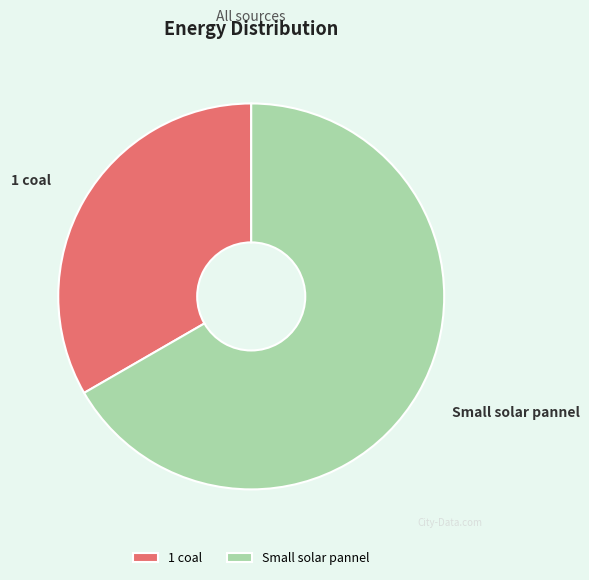

Approximately how many times larger is the value at 1 coal compared to Small solar pannel?

0.5